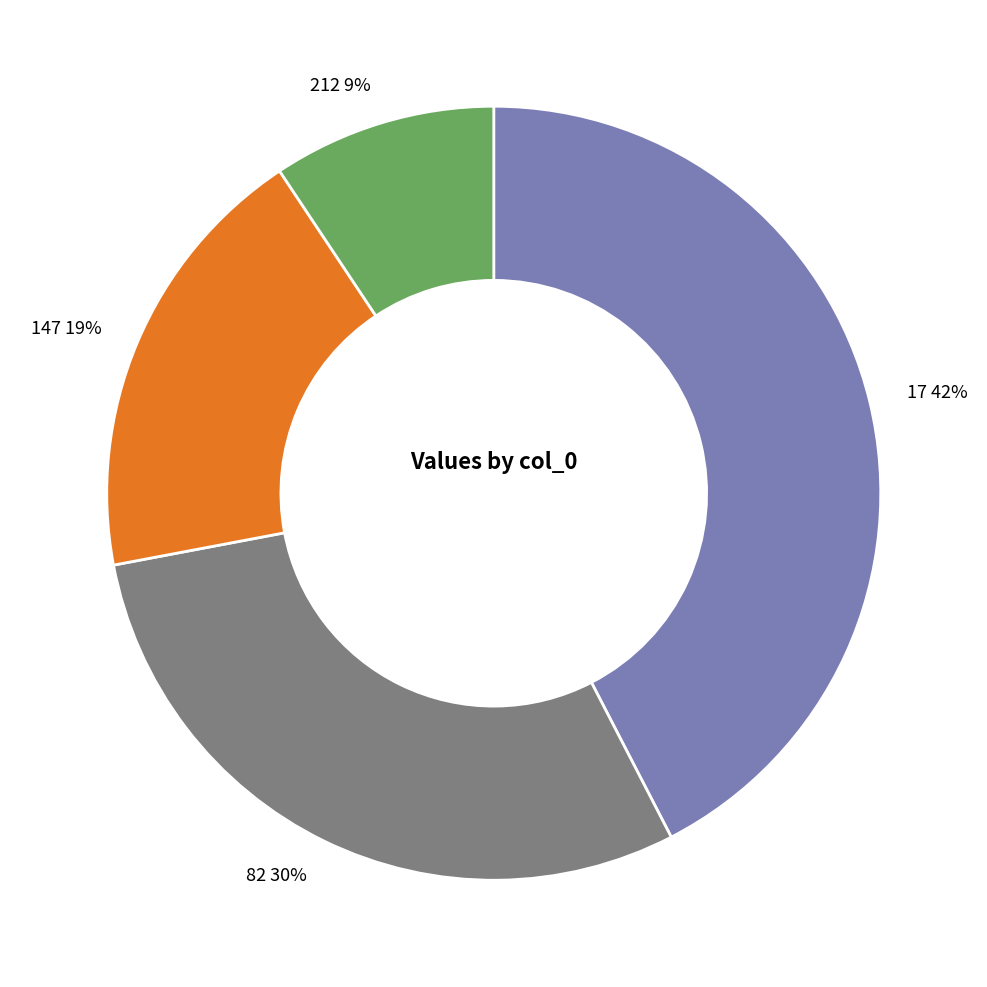

Which category has the smallest portion of the pie?

212